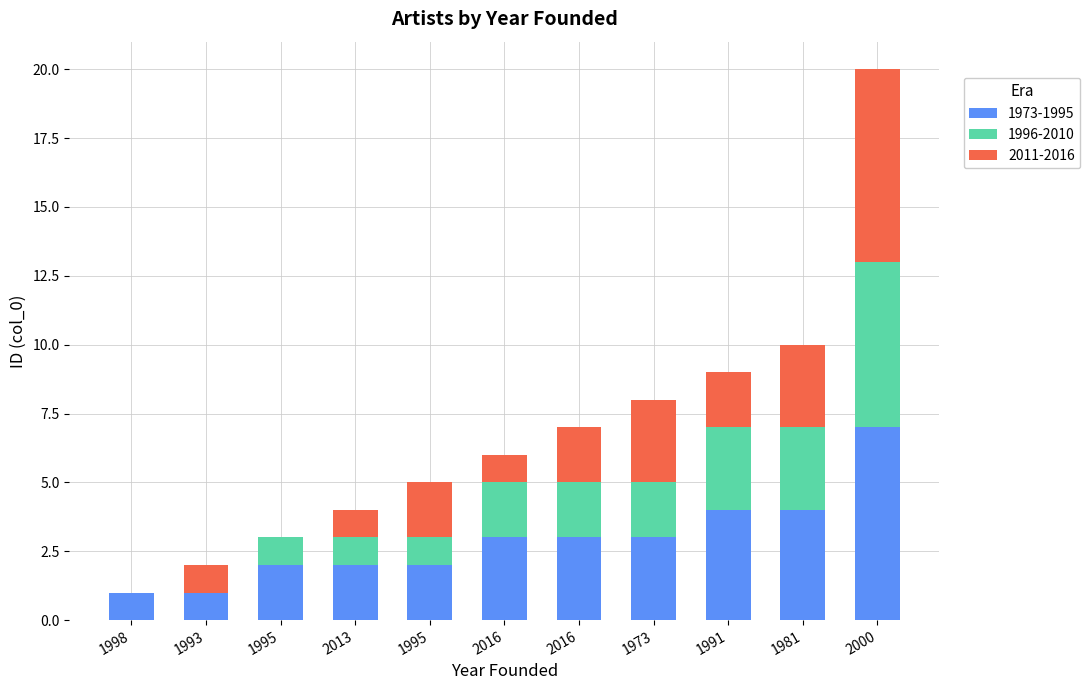

What are all the series names shown in the legend?

1973-1995, 1996-2010, 2011-2016